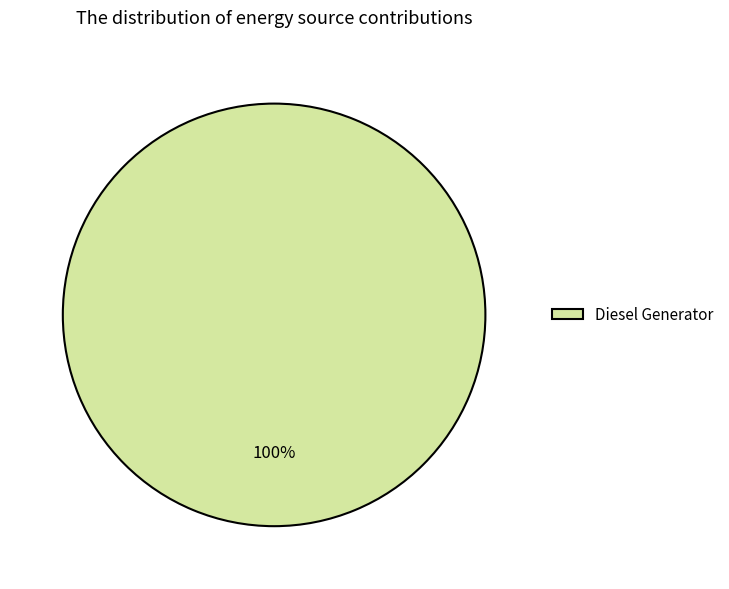

Count the number of slices in the pie.

1